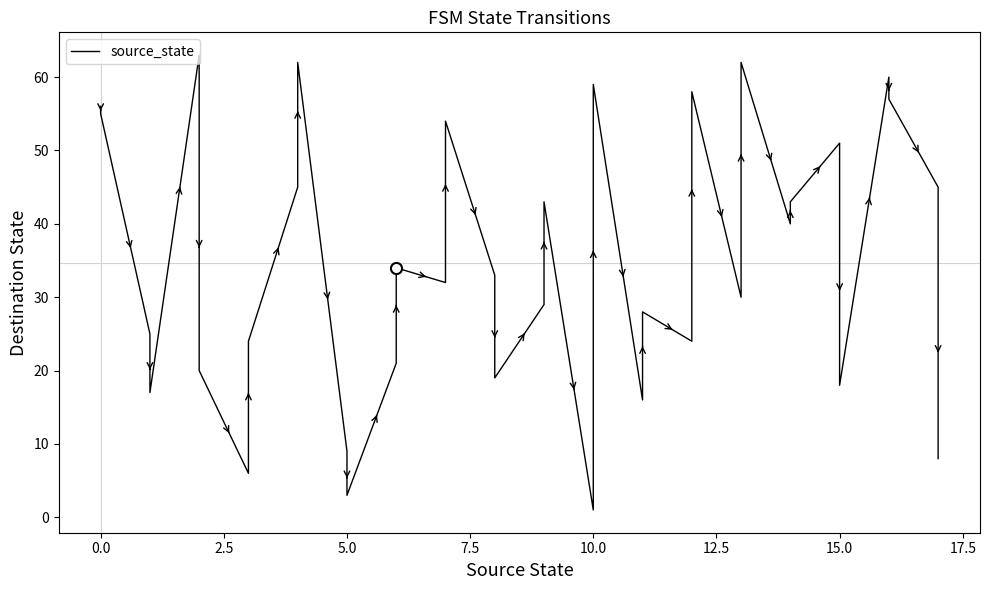

True or false: there are more than 0 points higher than both neighbors.

True